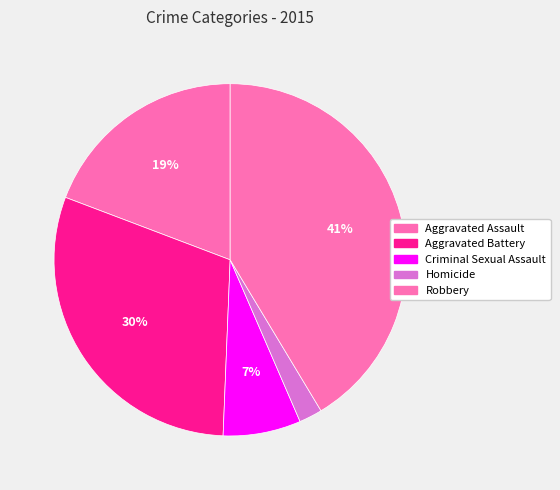

Do Criminal Sexual Assault and Aggravated Battery together represent more than half of the pie?

No